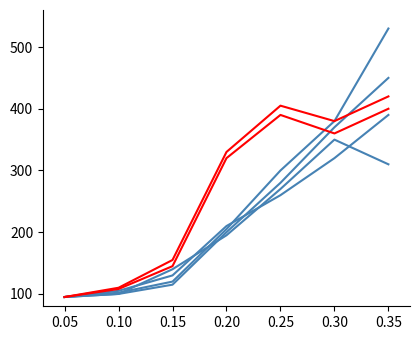

How many lines are shown in the chart?

6